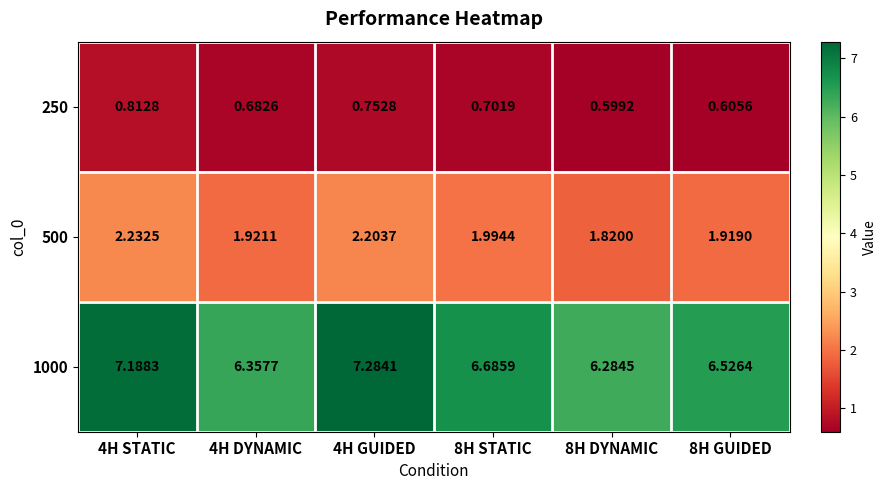

Is the value of 500 at 8H GUIDED greater than the value of 250 at 4H DYNAMIC?

Yes